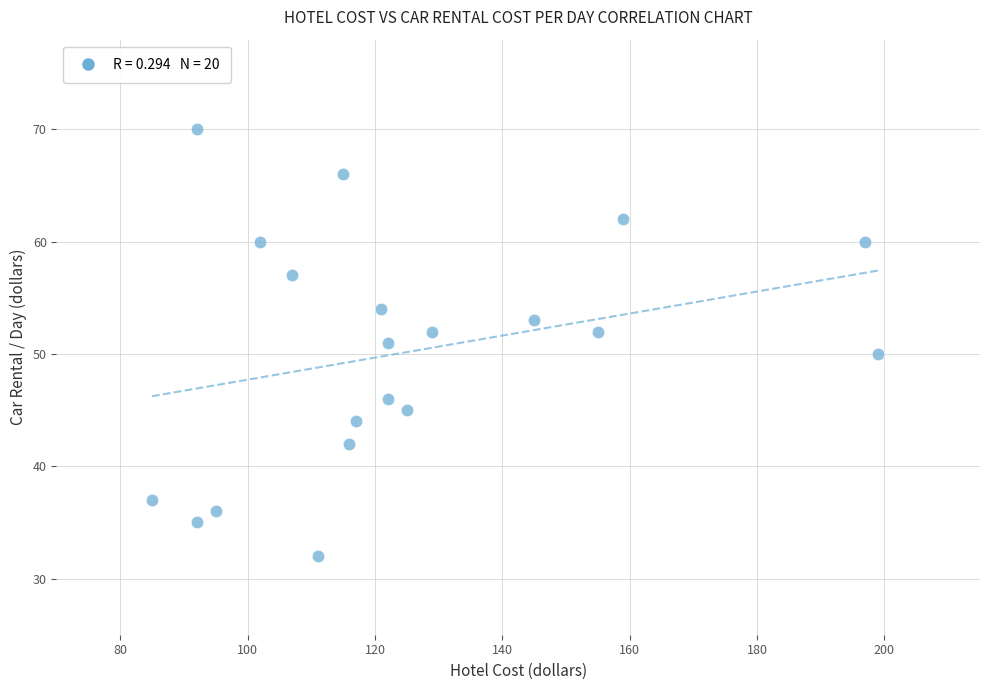

What is the range of X values (max minus min)?

114